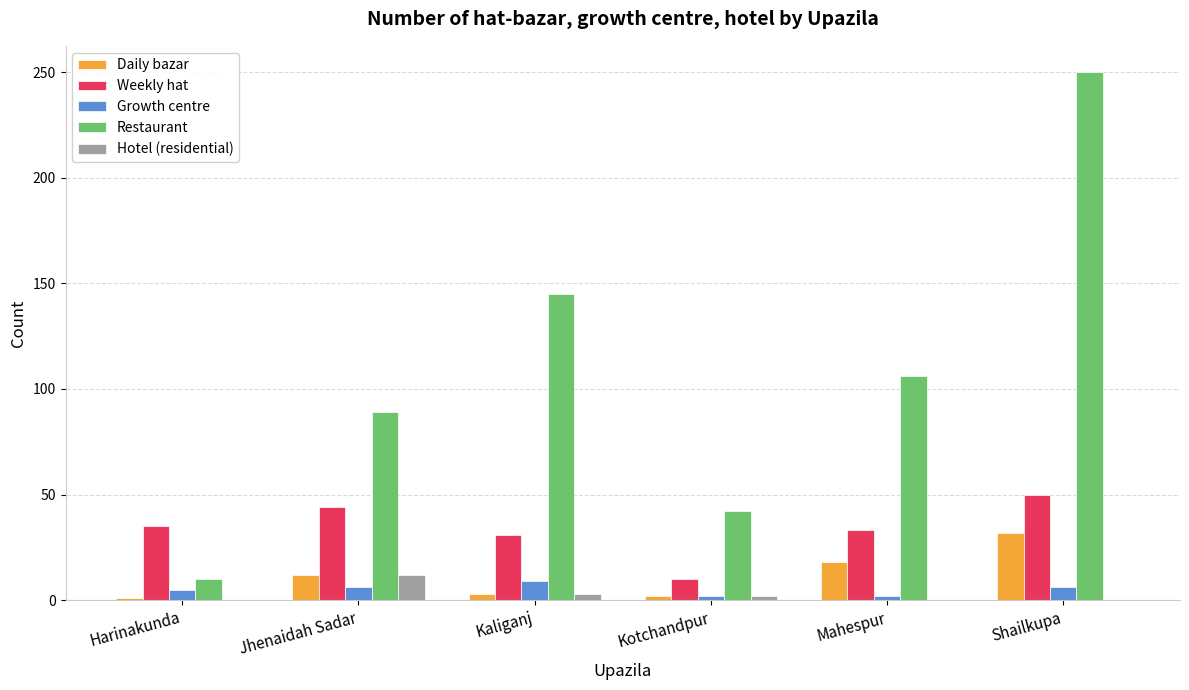

How many groups of bars are there?

6